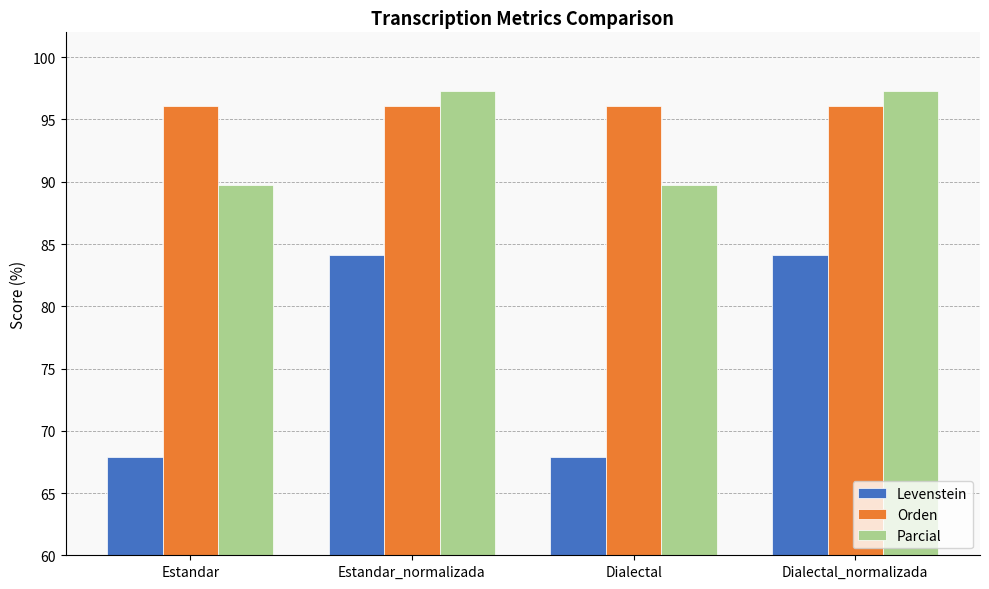

Reading right to left, list all the values displayed in this chart.

Levenstein: 84.1	67.9	84.1	67.9
Orden: 96.1	96.1	96.1	96.1
Parcial: 97.3	89.7	97.3	89.7